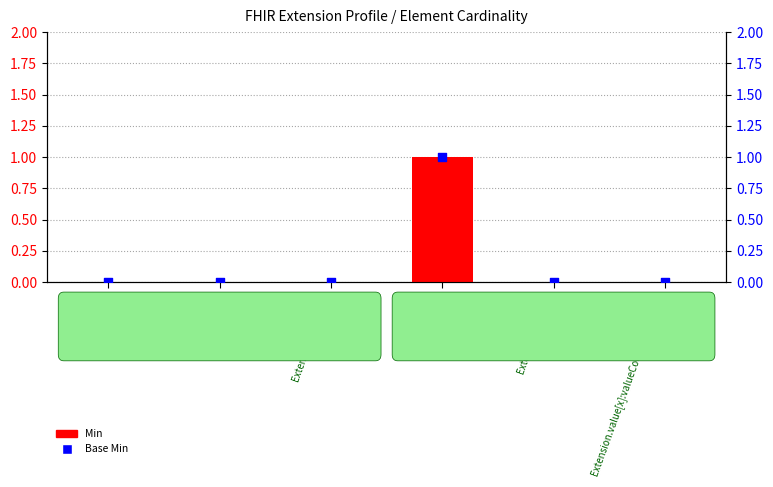

Which series contains the lowest Y value?

Min